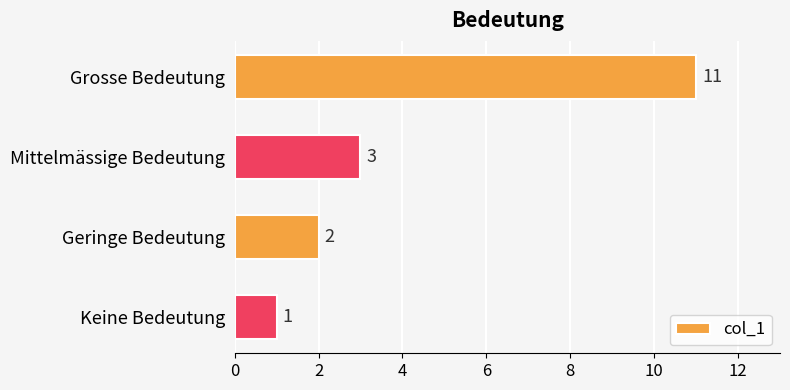

True or false: the data shows 11 at Grosse Bedeutung.

True